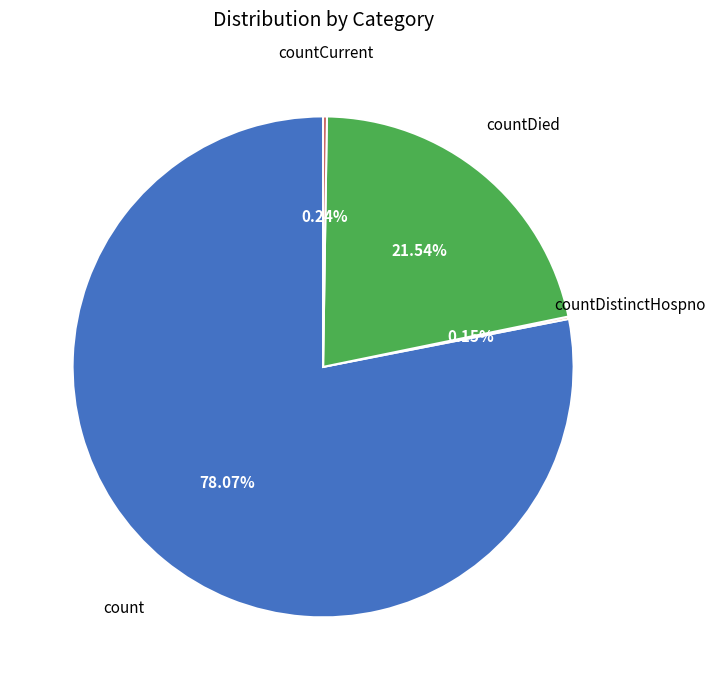

Is there any slice that represents more than half of the pie?

Yes